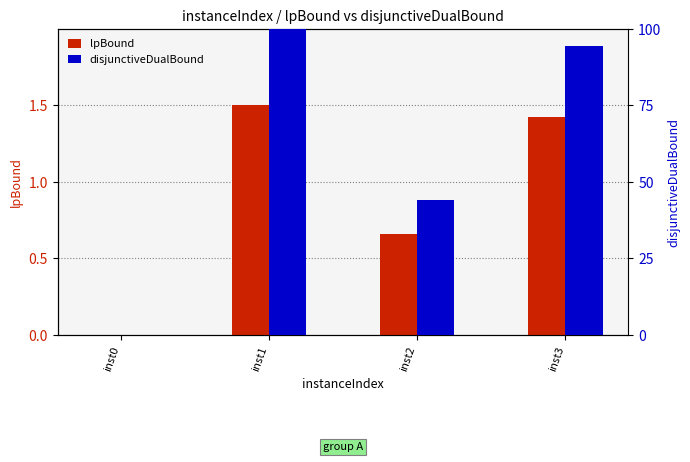

At which category is the sum across all series the highest?

inst1